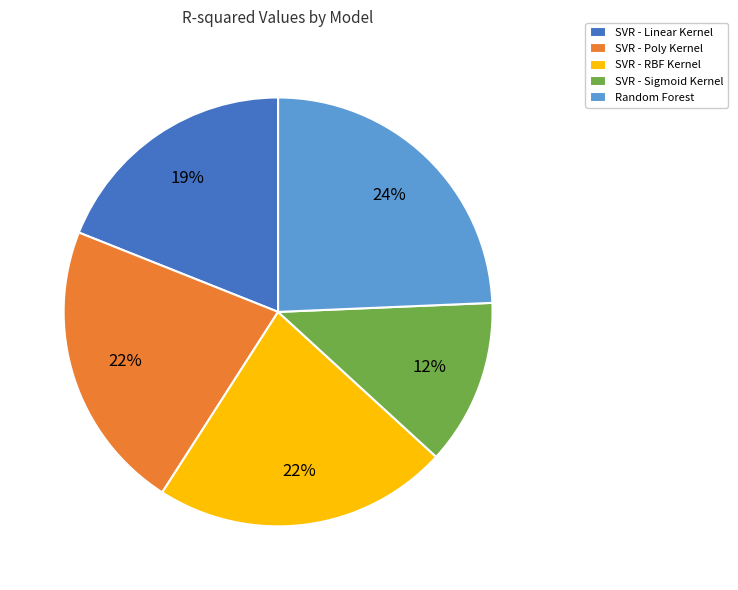

Which category has the smallest portion of the pie?

SVR - Sigmoid Kernel